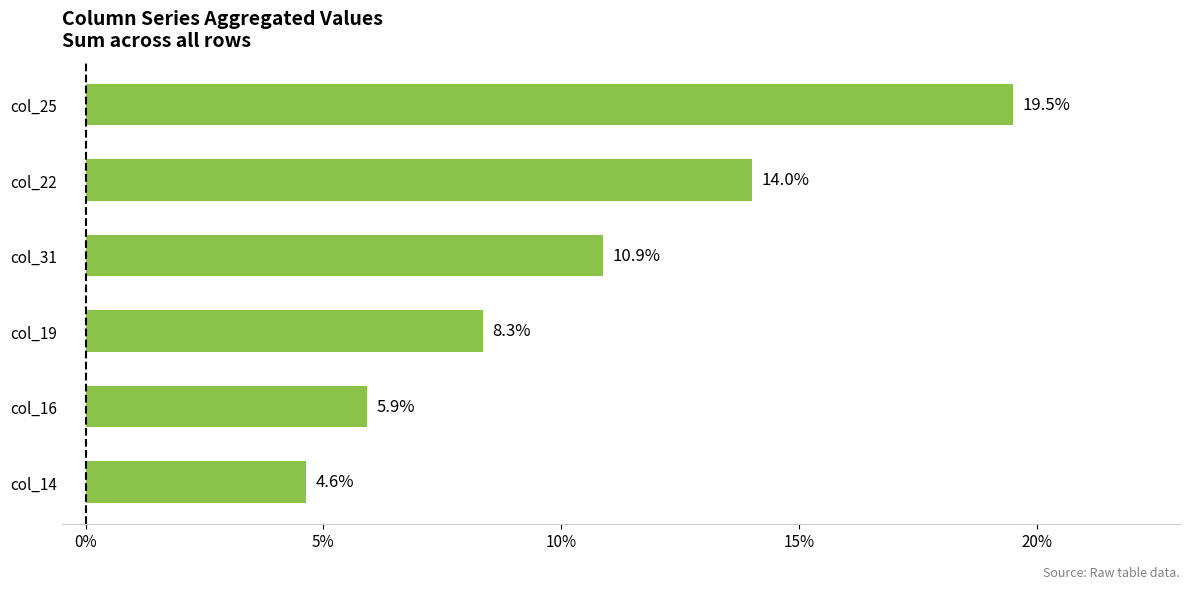

Reading bottom to top, list all the values displayed in this chart.

4.6	5.9	8.3	10.9	14.0	19.5